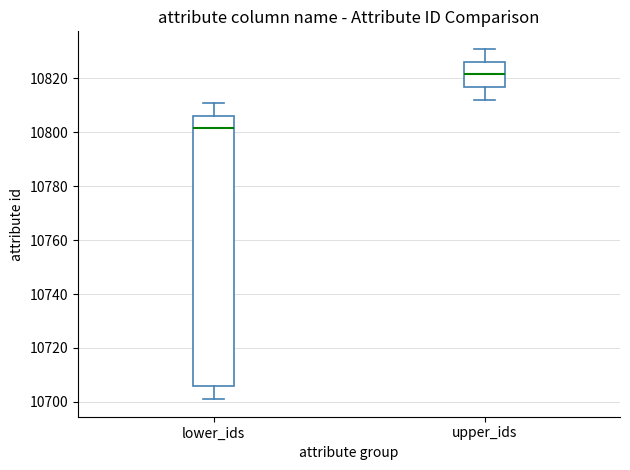

Reading left to right, read every box against the y-axis: the position of its median line, the range the box covers, and the ends of its whiskers. The values are not printed on the chart, so give them approximately, as read against the axis.

lower_ids: median 10802, box 10706 to 10806, whiskers 10702 to 10812
upper_ids: median 10822, box 10816 to 10826, whiskers 10812 to 10832